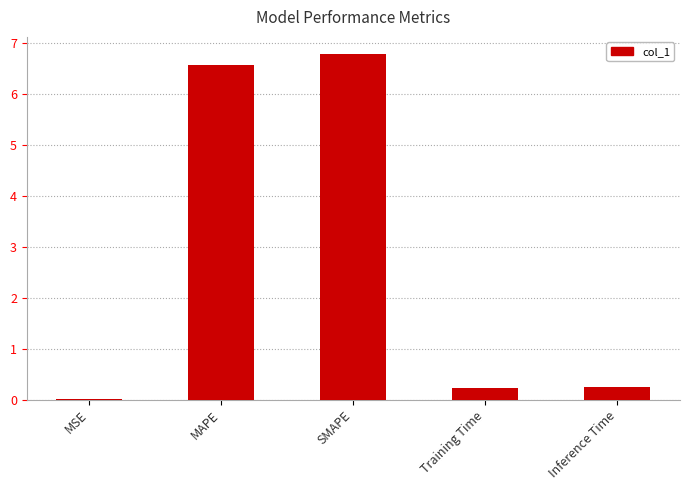

How many categories are shown in the chart?

5